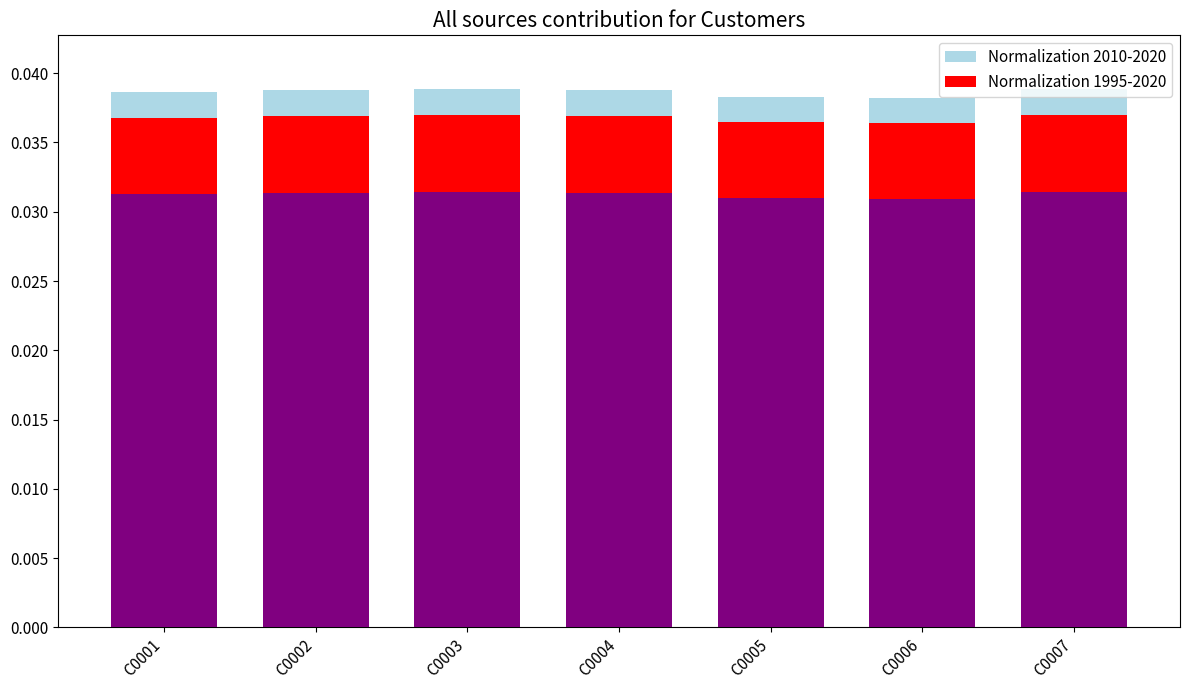

List the labels in order of Normalization 2010-2020 value, largest first.

C0007, C0003, C0002, C0004, C0001, C0005, C0006